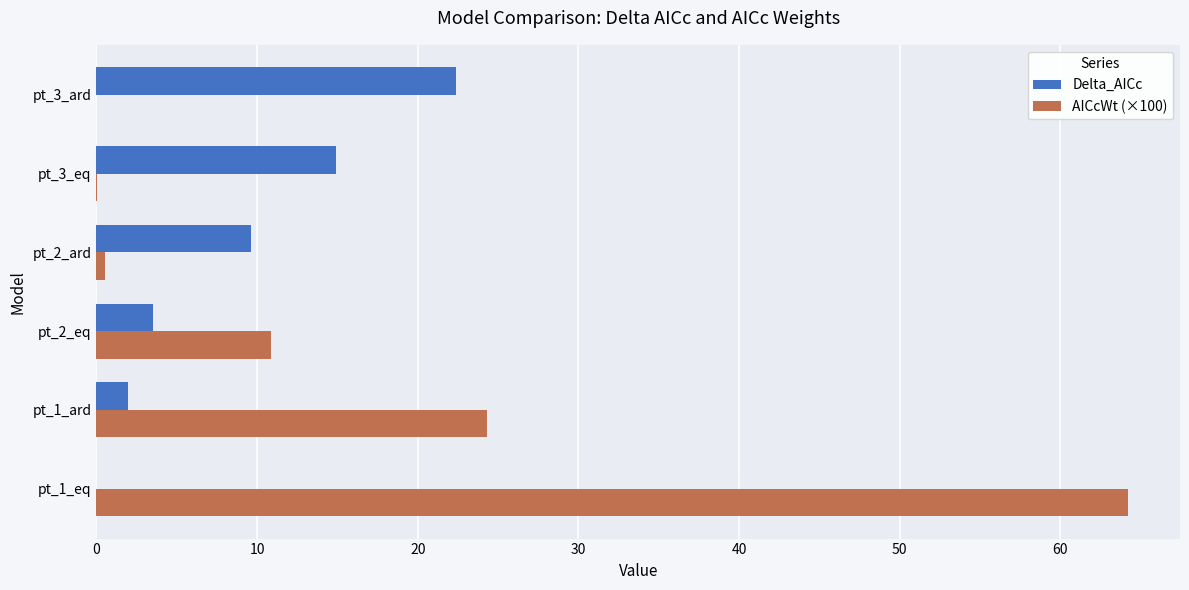

Which category has the highest value across all series?

pt_1_eq